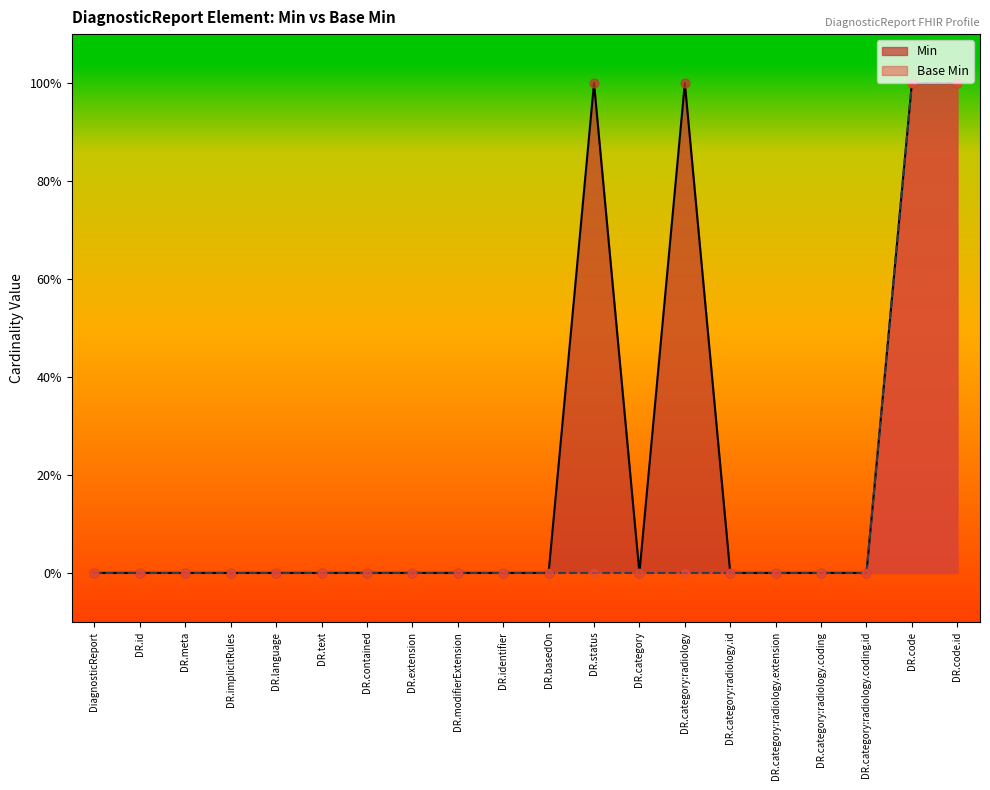

Which series contains the lowest Y value?

Min